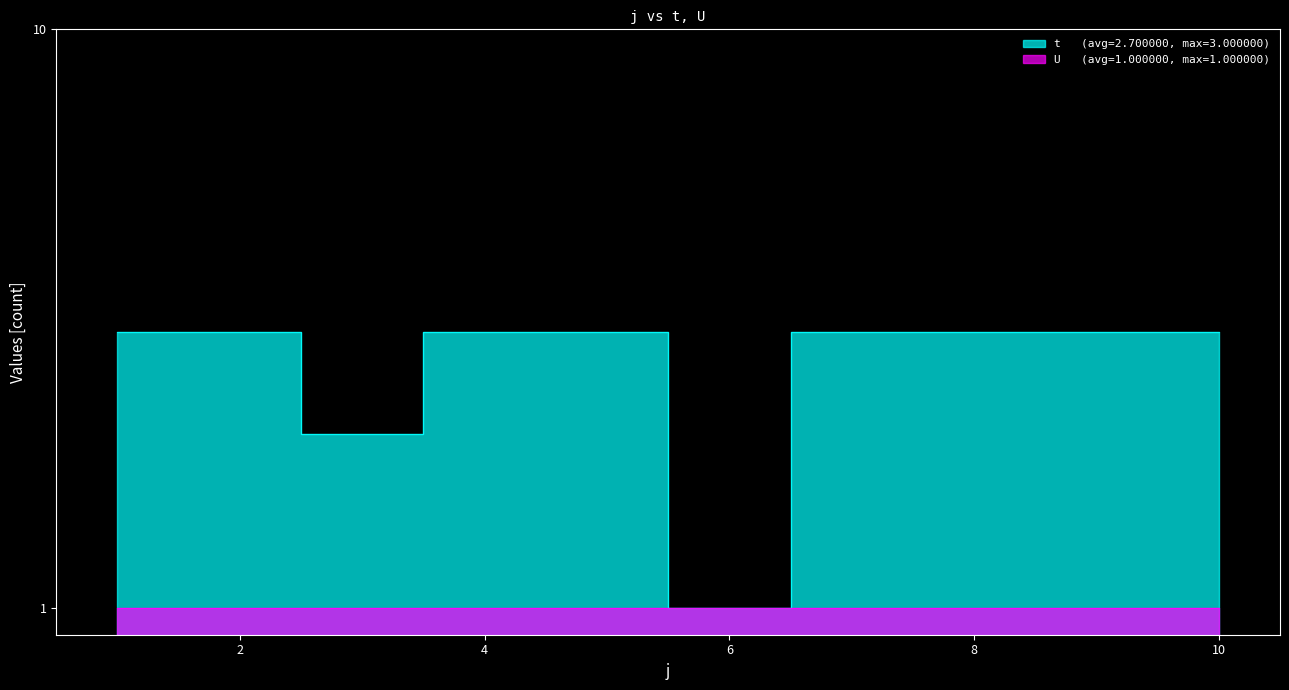

List the labels in order of value, largest first.

1, 2, 4, 5, 7, 8, 9, 10, 3, 6